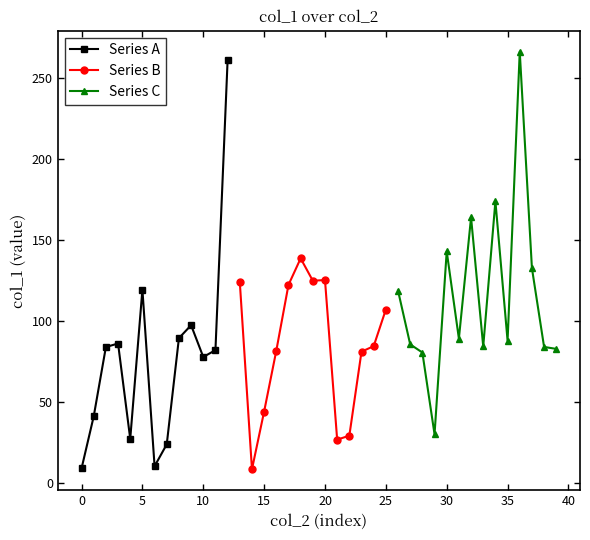

What is the highest value of the Series A series?

260.7